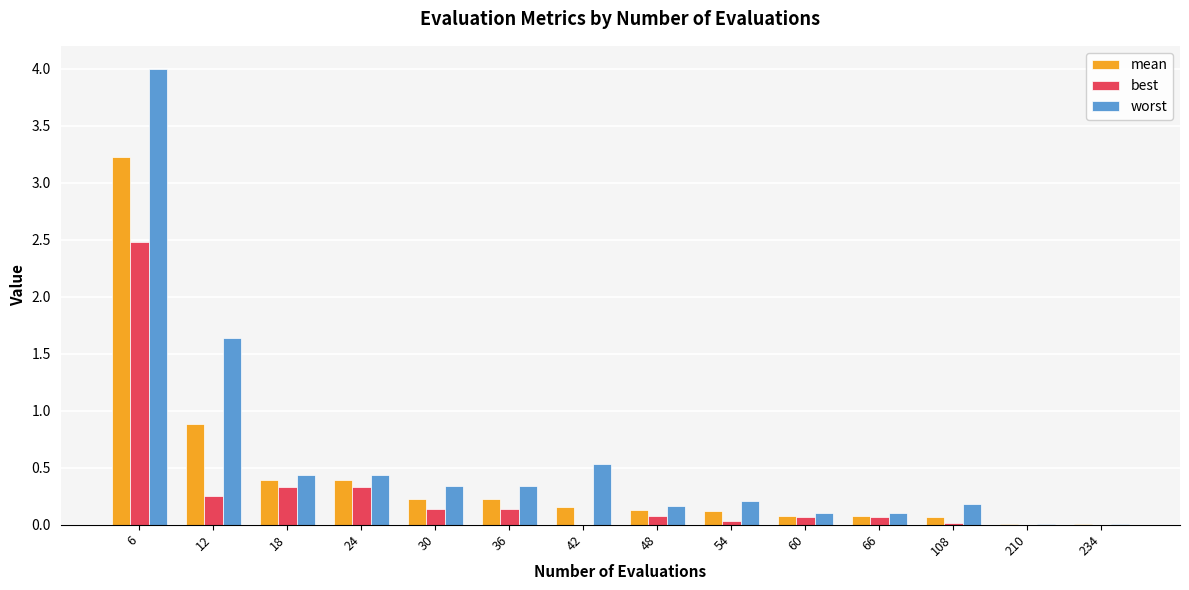

At which category does the chart reach its peak across all series?

6